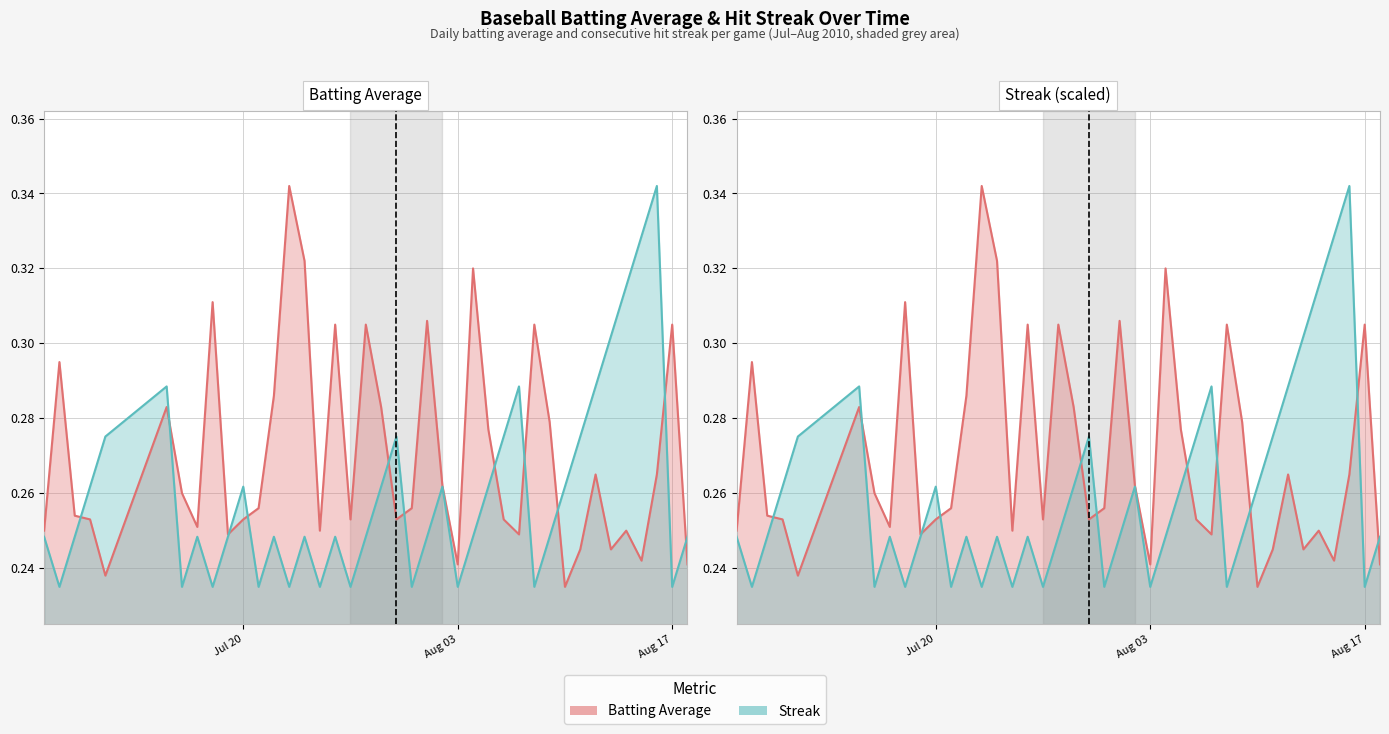

What is the difference between the maximum and minimum values in the Batting Average series?

0.1